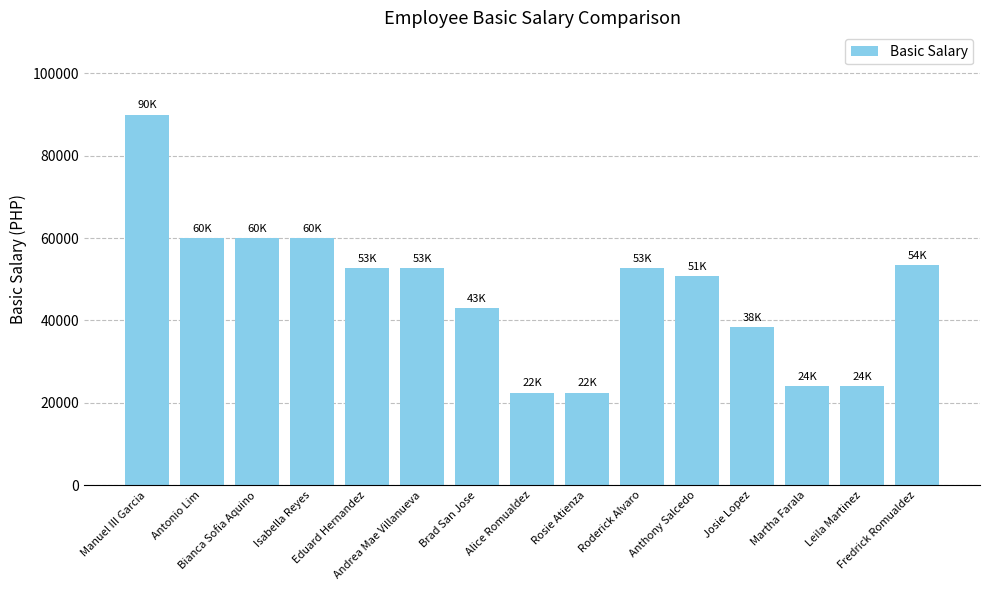

What is the change in value from Brad San Jose to Leila Martinez?

-18975